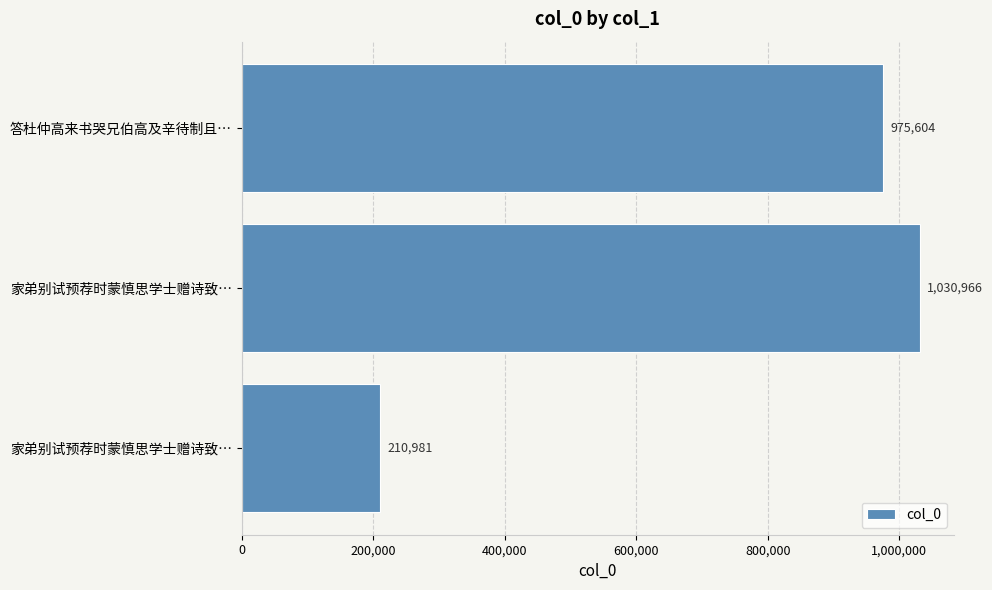

How many bars are there in total?

3